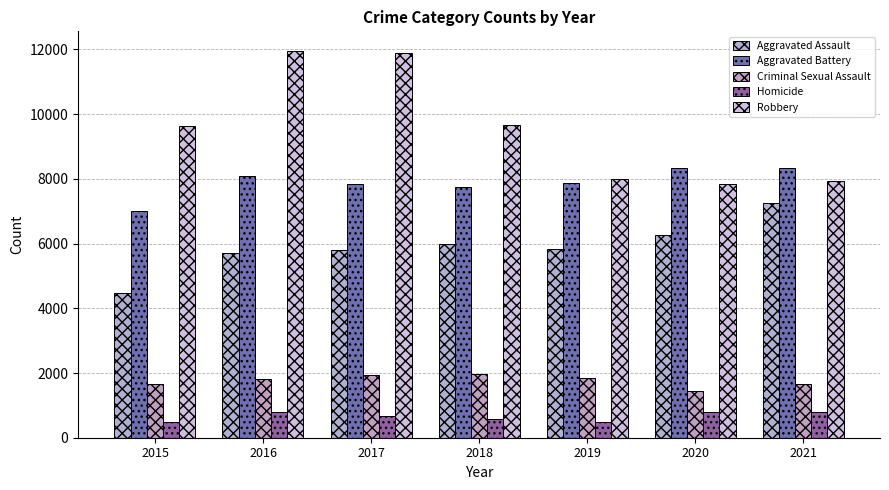

What are all the series names shown in the legend?

Aggravated Assault, Aggravated Battery, Criminal Sexual Assault, Homicide, Robbery